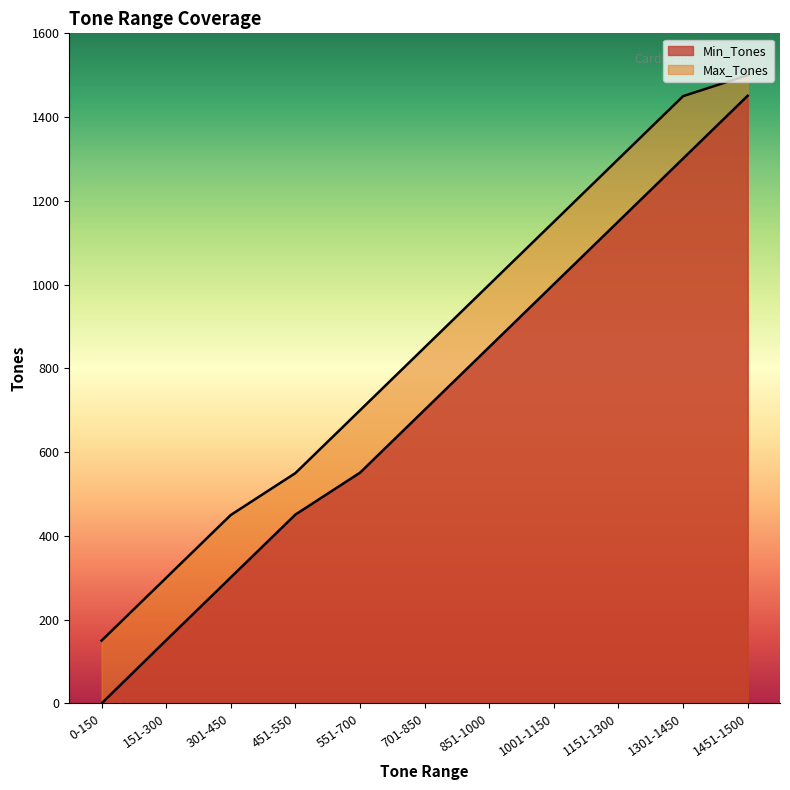

Rank the series by their average value, from highest to lowest.

Max_Tones, Min_Tones